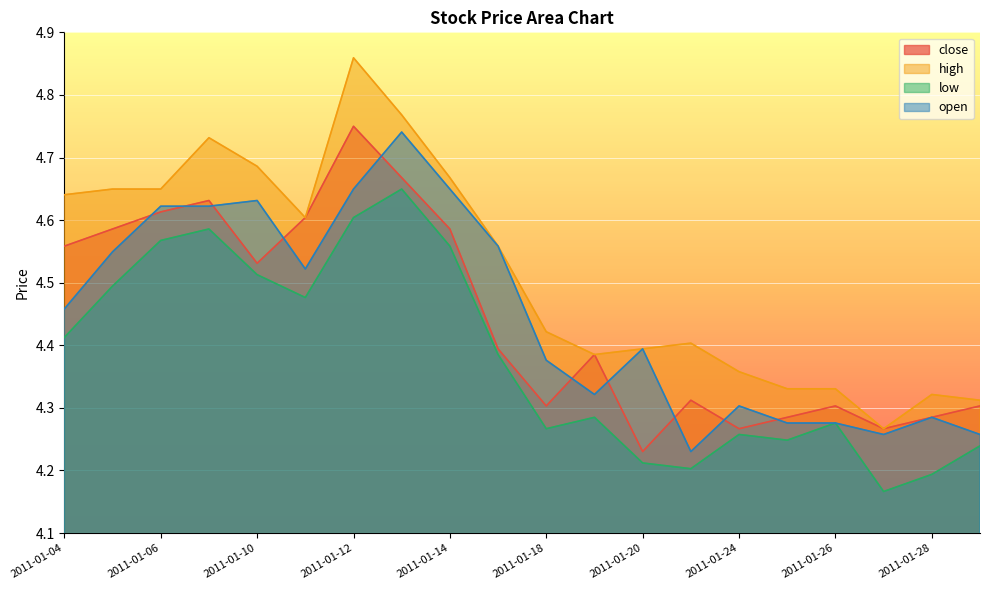

True or false: open has a value of 8.1 at 2011-01-13.

False